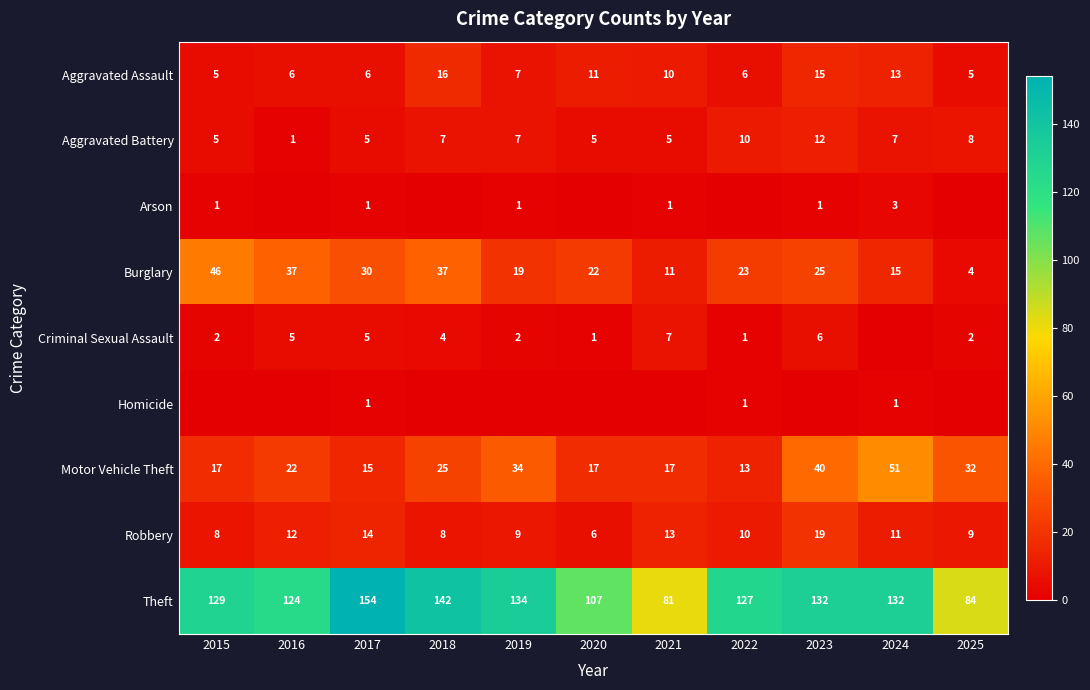

At which label does Burglary reach its peak?

2015